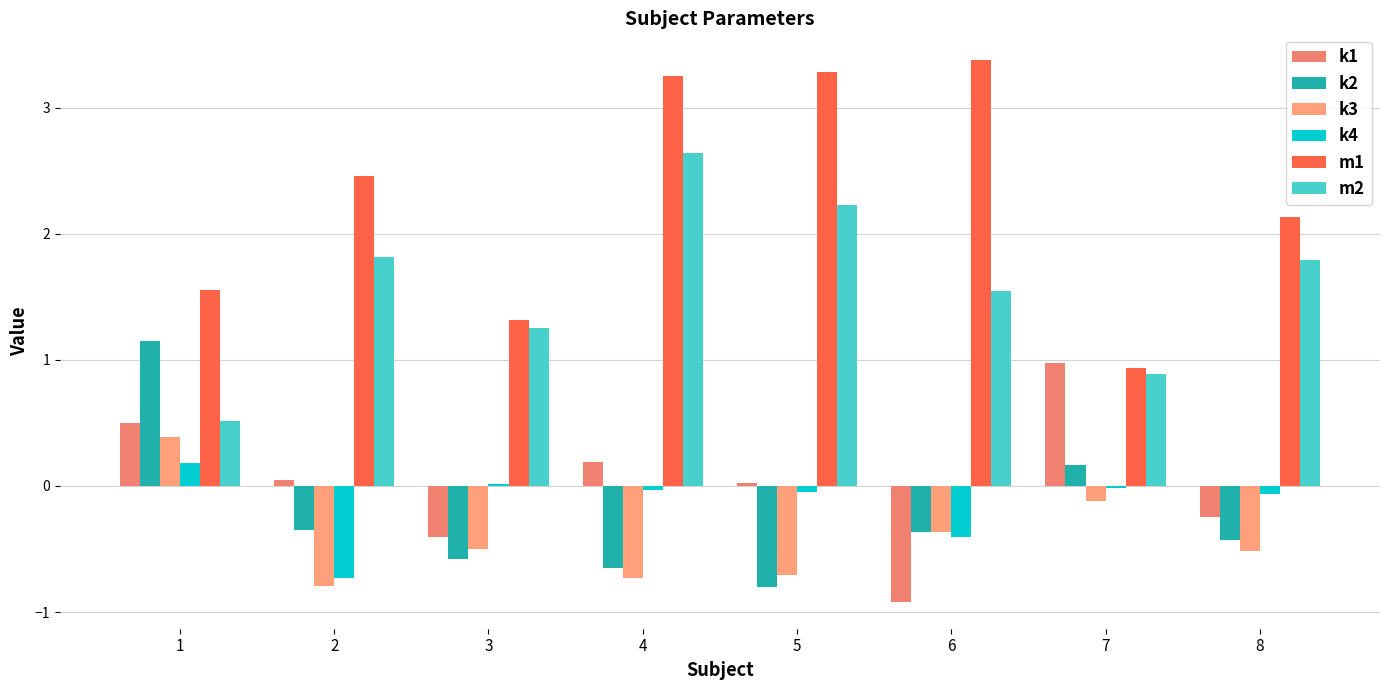

Where is m1 nearest to the value 2?

8